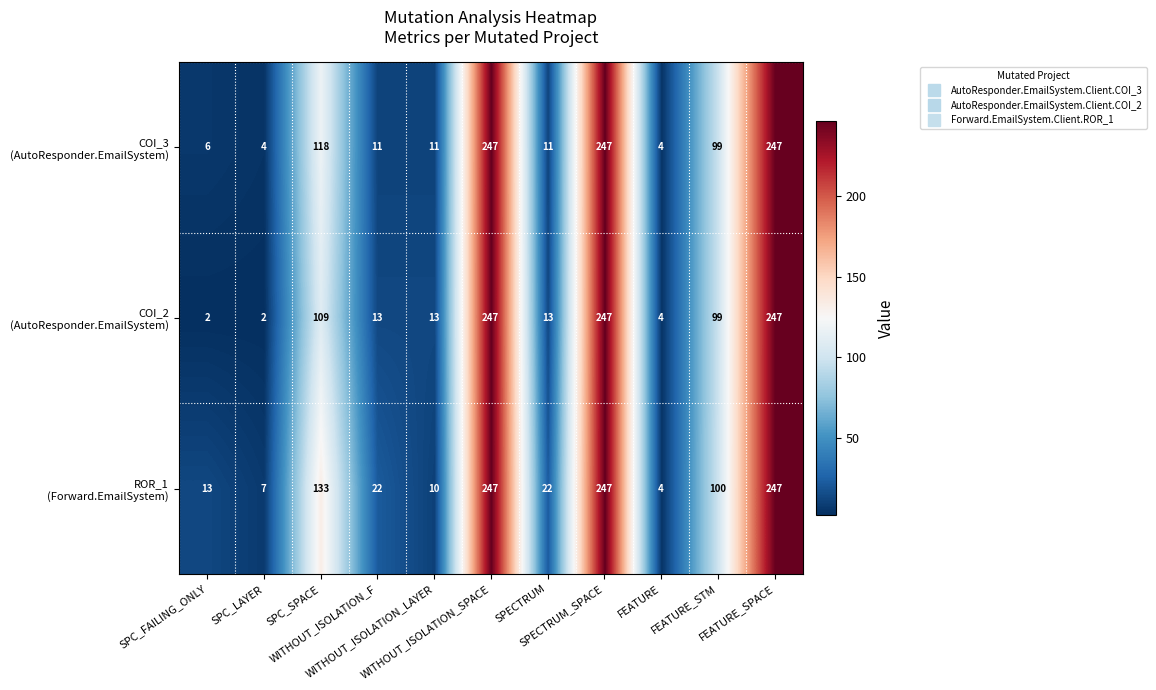

What is the maximum value shown in the chart?

247